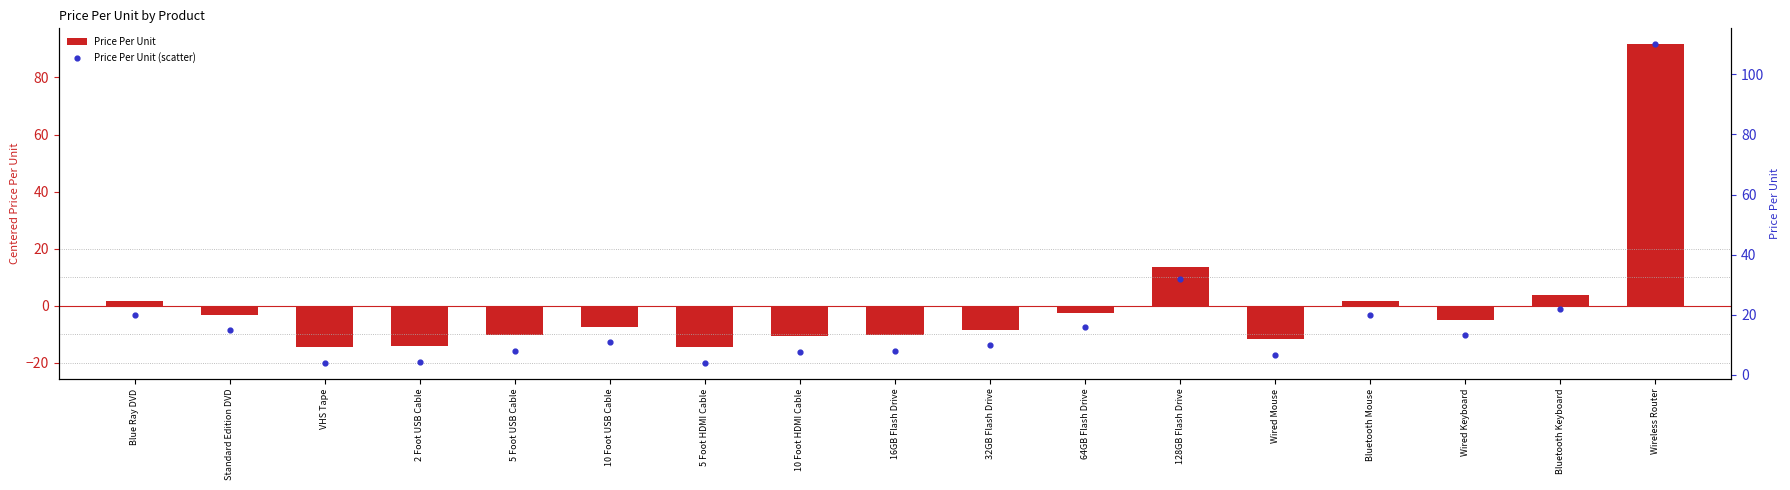

What is the total value across all series at VHS Tape?

-10.4